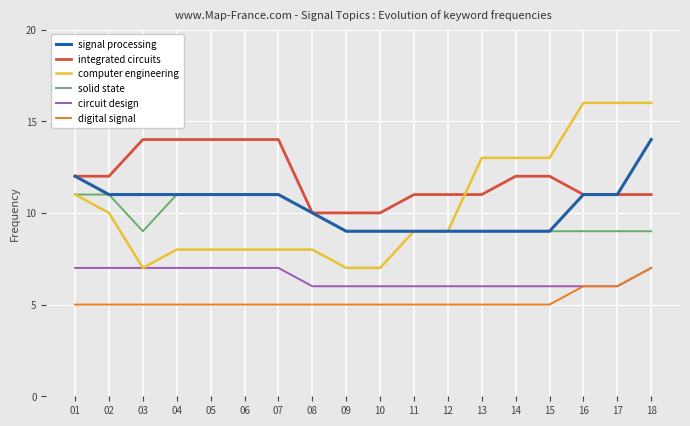

True or false: digital signal and signal processing intersect in this chart.

False